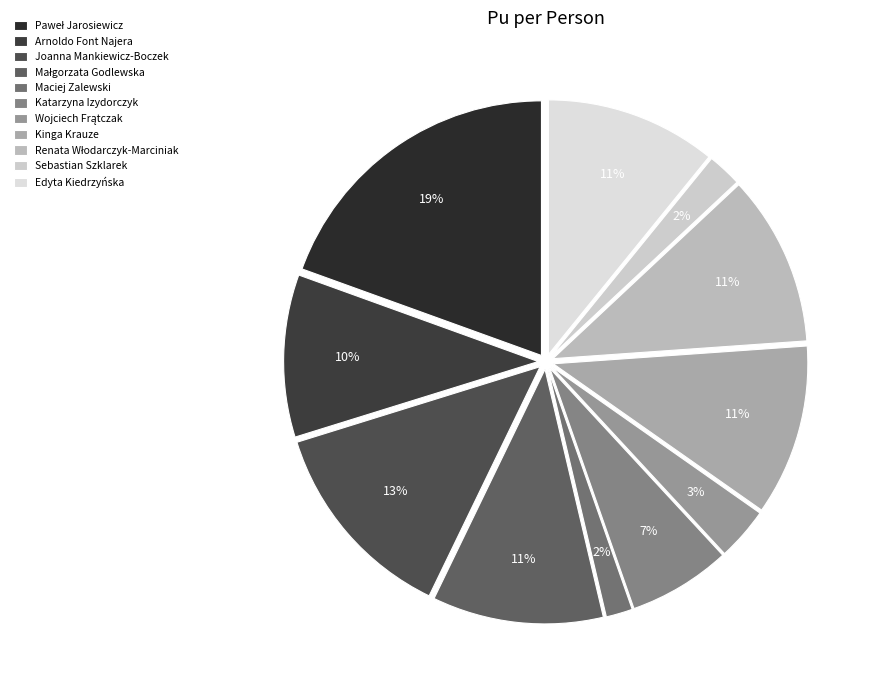

How many segments does this pie chart have?

11